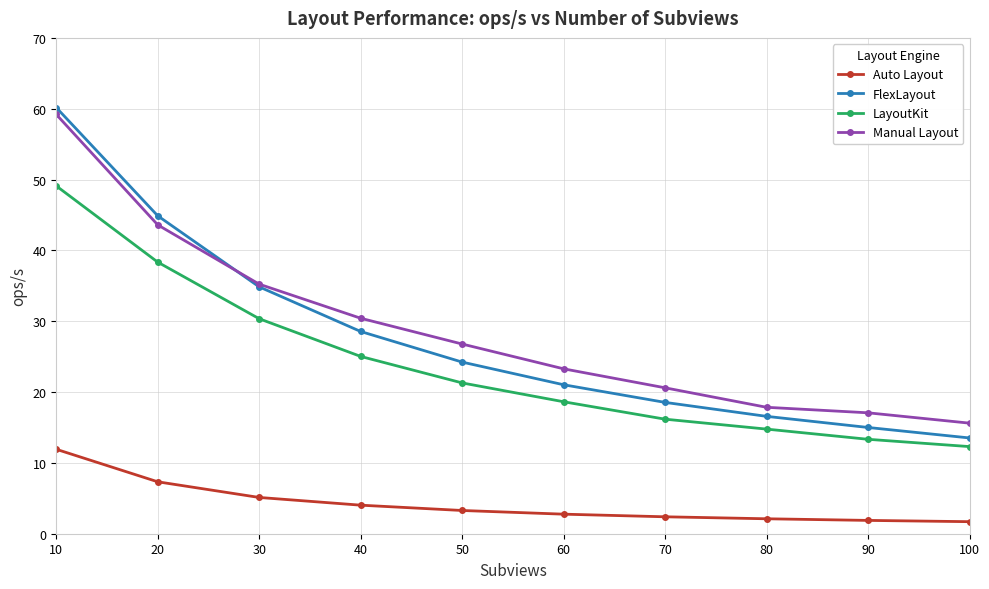

At which category is the sum across all series the highest?

10